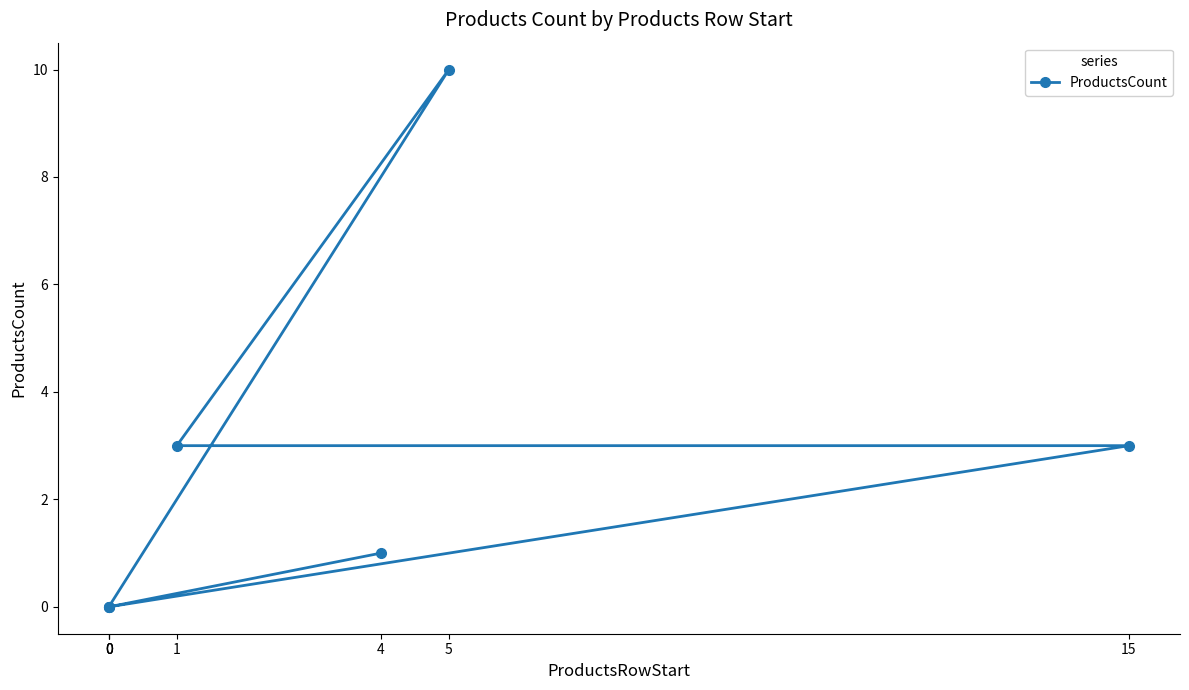

True or false: the data shows 16 at 5.

False